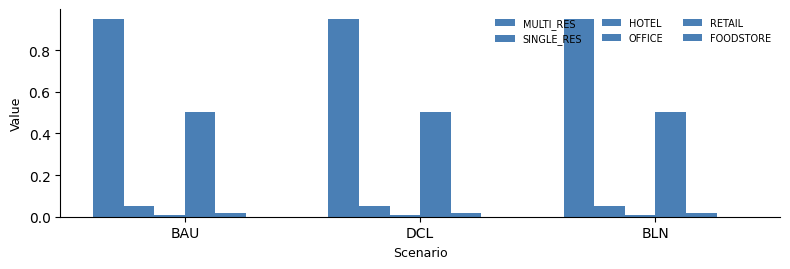

Count the number of data series in this chart.

5